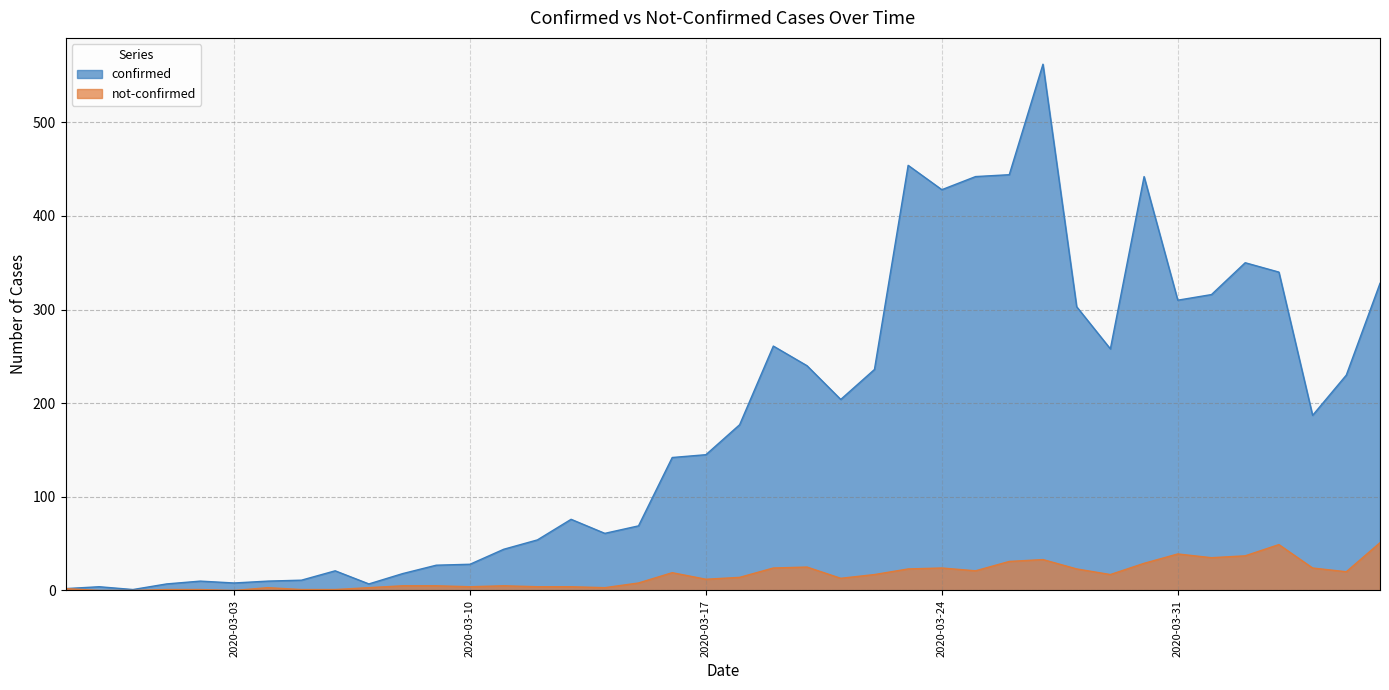

True or false: not-confirmed and confirmed intersect in this chart.

False